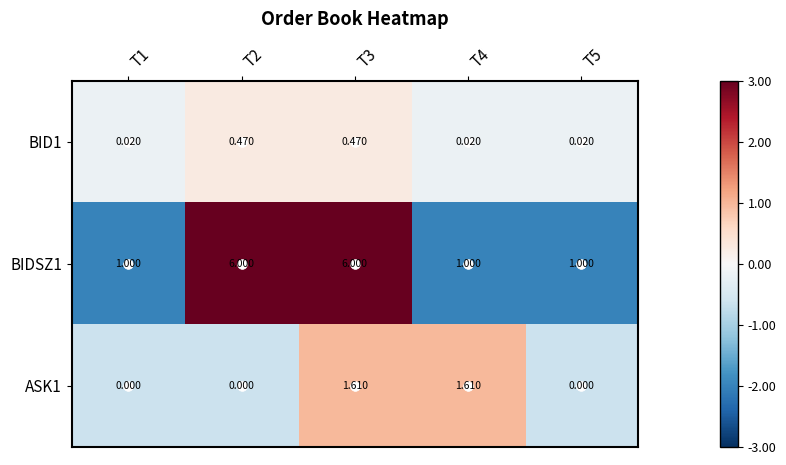

Is the value of BIDSZ1 at T3 greater than the value of BID1 at T5?

Yes